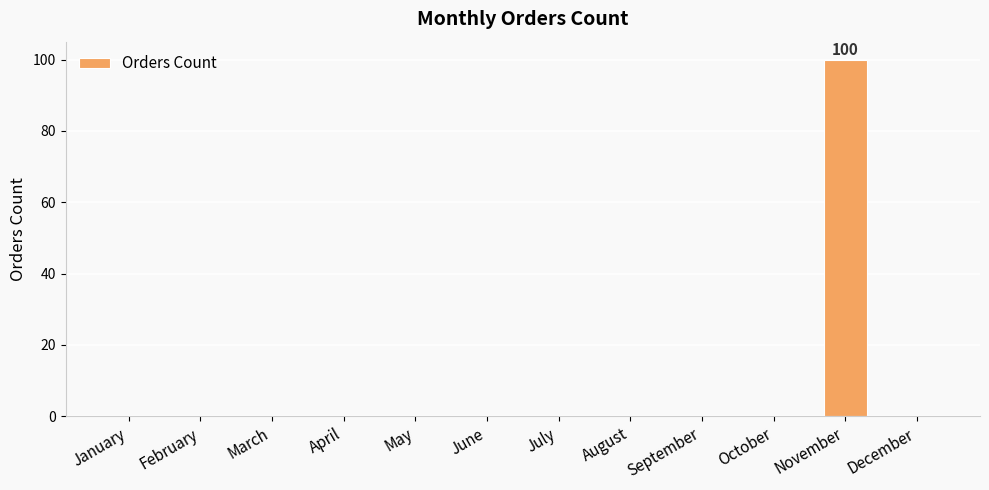

How many distinct data groups are displayed?

1